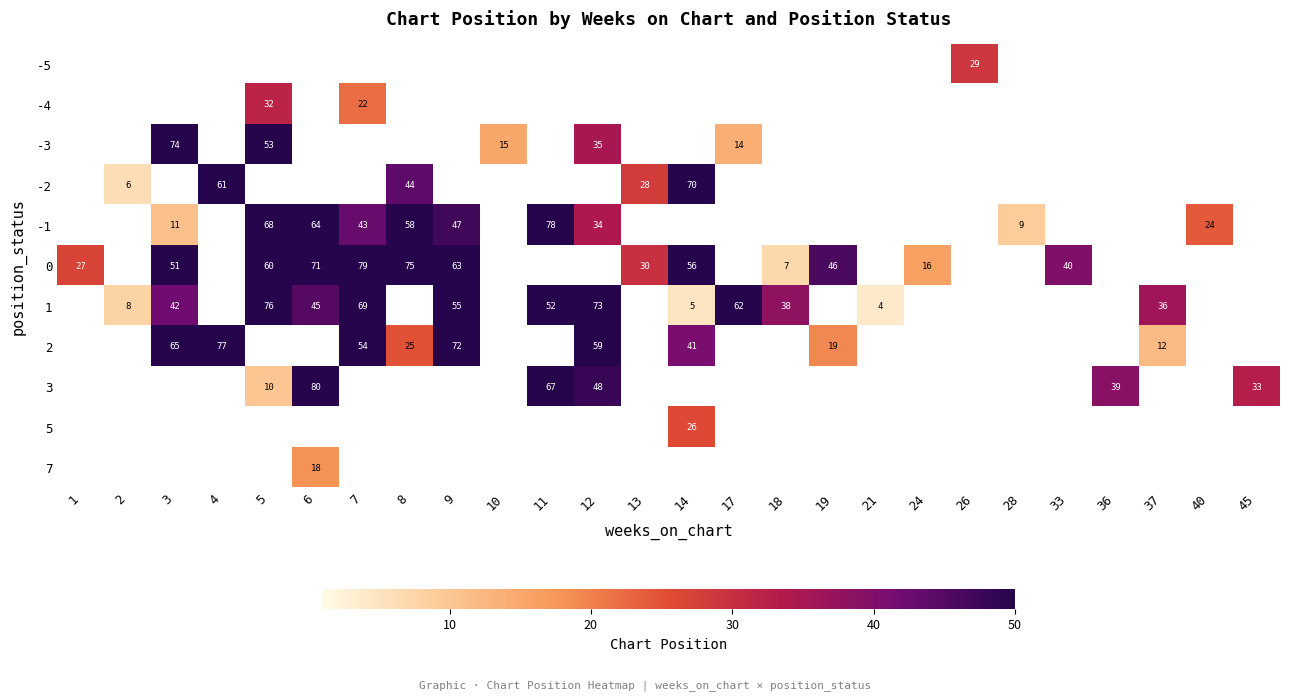

Which category has the highest value across all series?

6